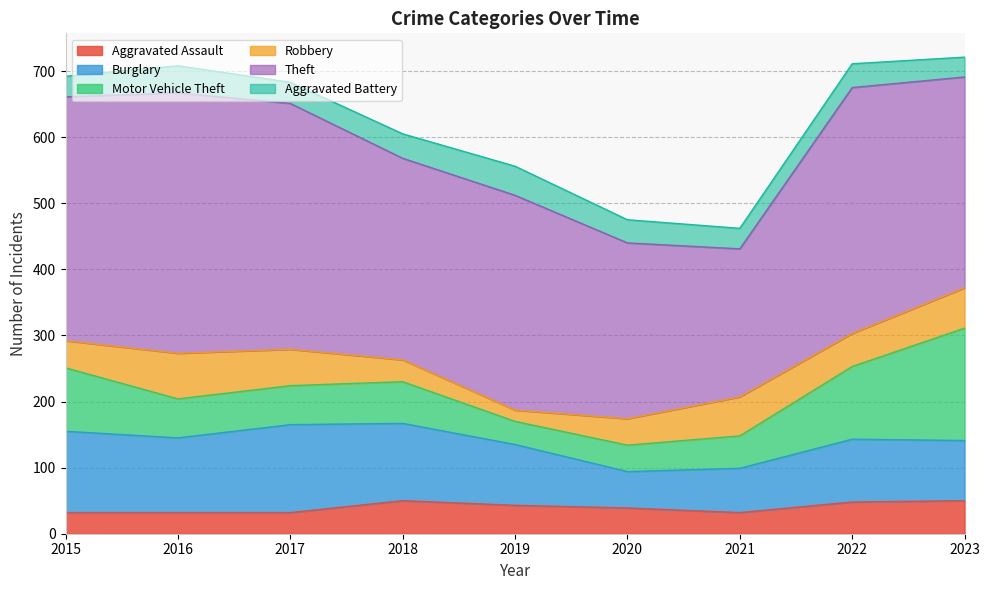

List the labels in order of Burglary value, smallest first.

2020, 2021, 2023, 2019, 2022, 2016, 2018, 2015, 2017